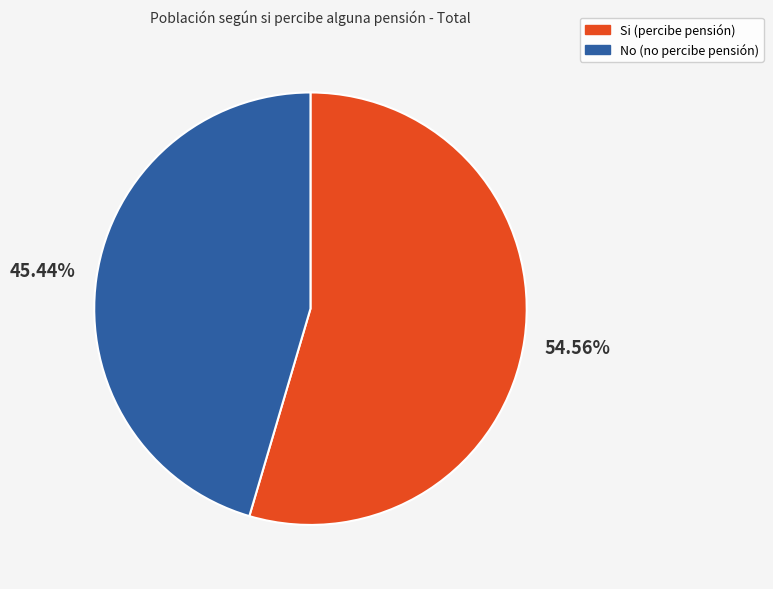

To the nearest percent, what is the combined percentage of Si and No?

100%